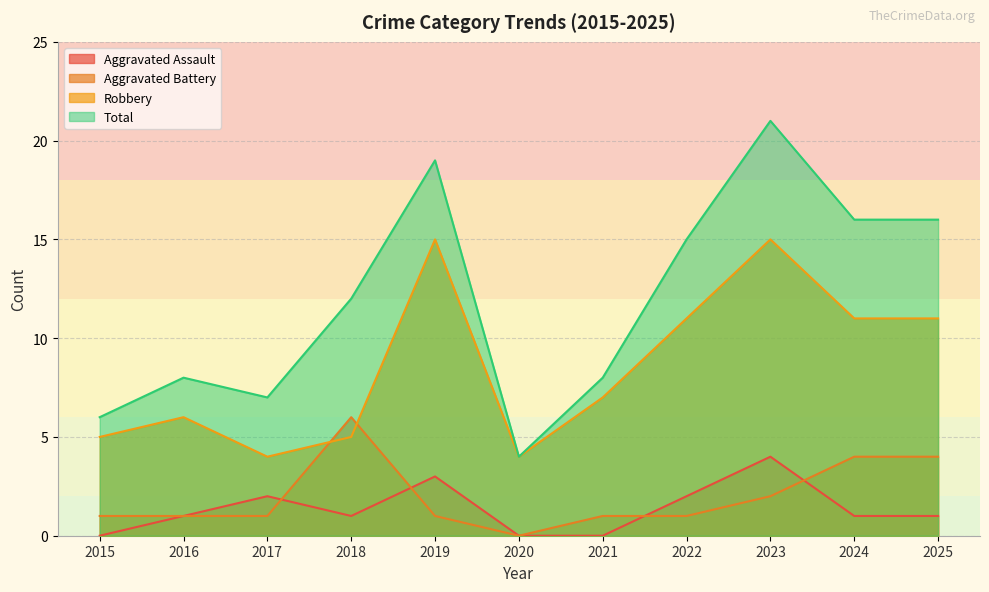

List the labels in order of Robbery value, smallest first.

2017, 2020, 2015, 2018, 2016, 2021, 2022, 2024, 2025, 2019, 2023